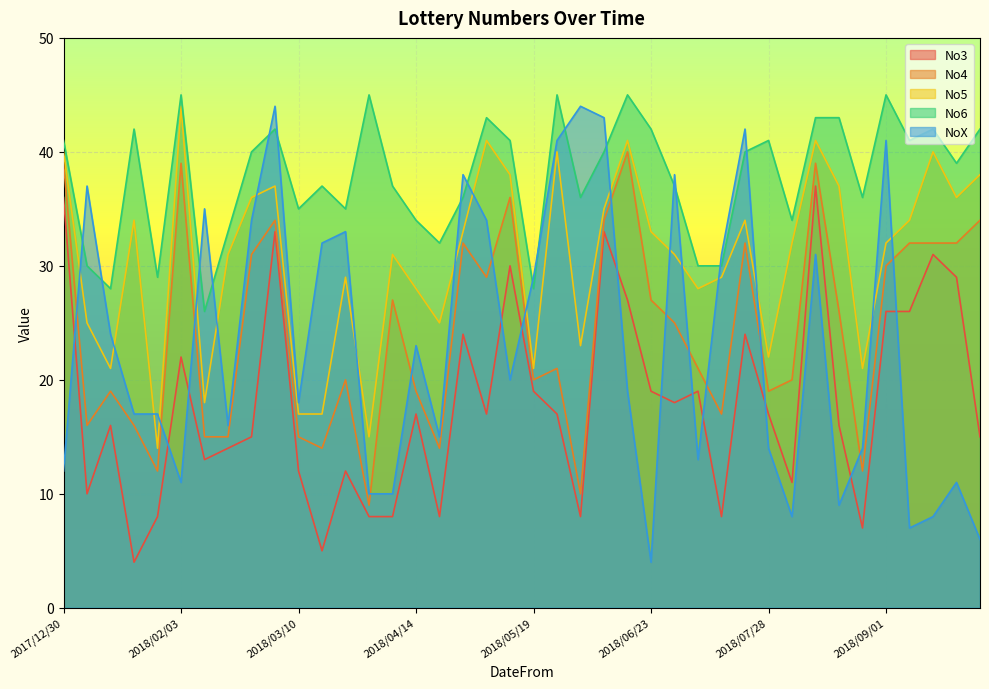

At how many categories does at least one series exceed 41?

16